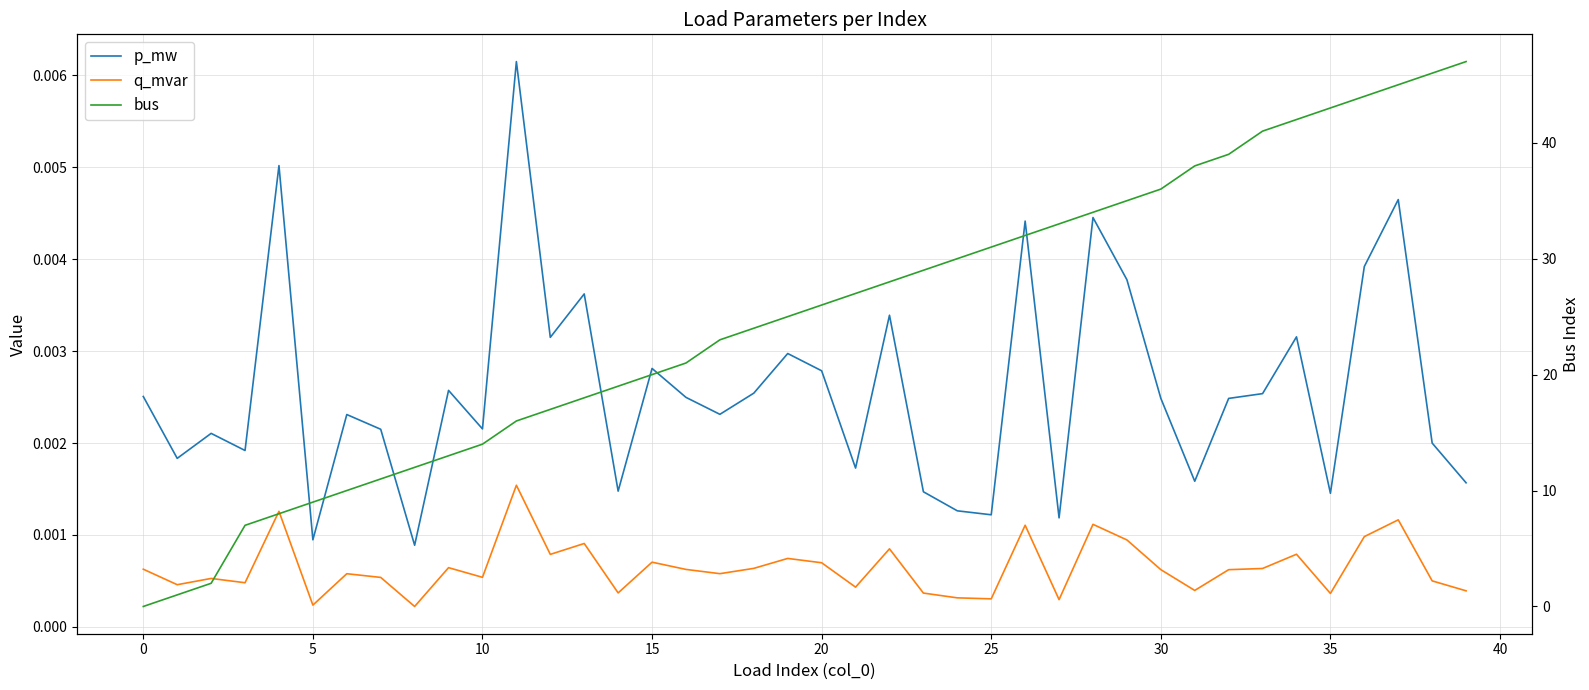

Is it true that p_mw equals 0.0 at 26?

True